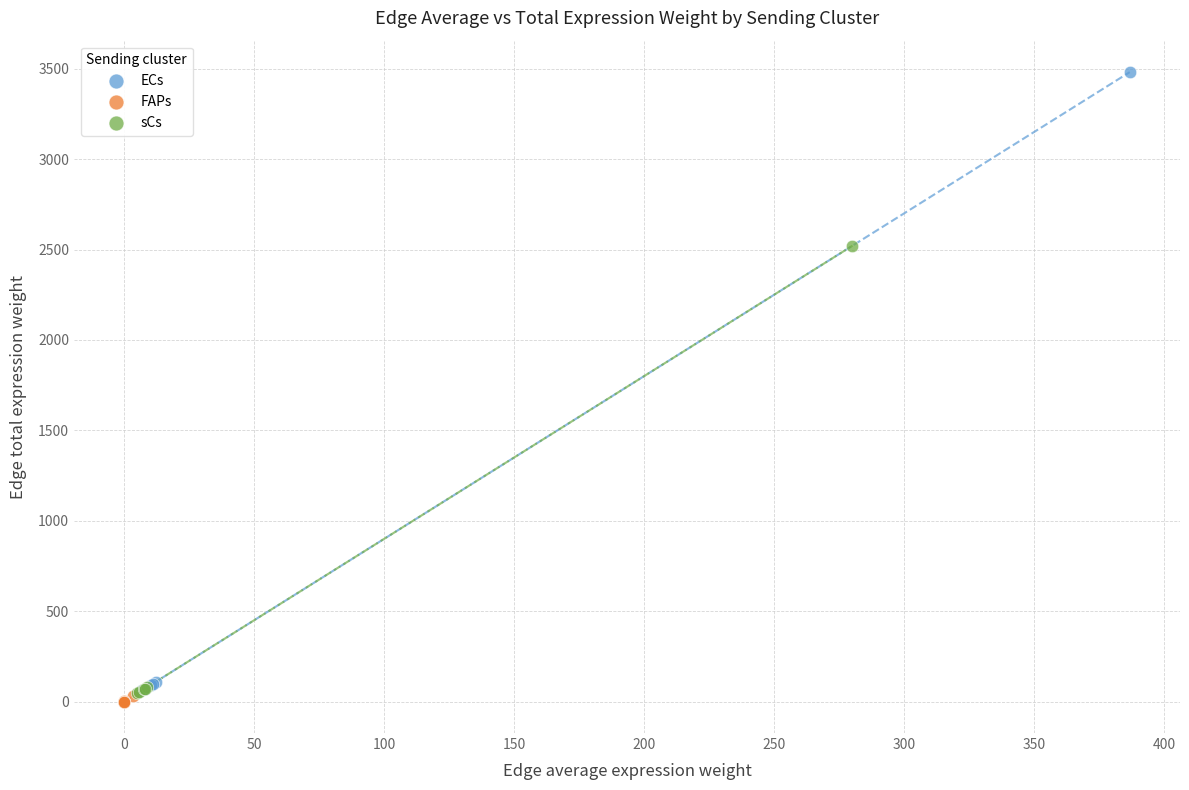

Which series contains the highest Y value?

ECs